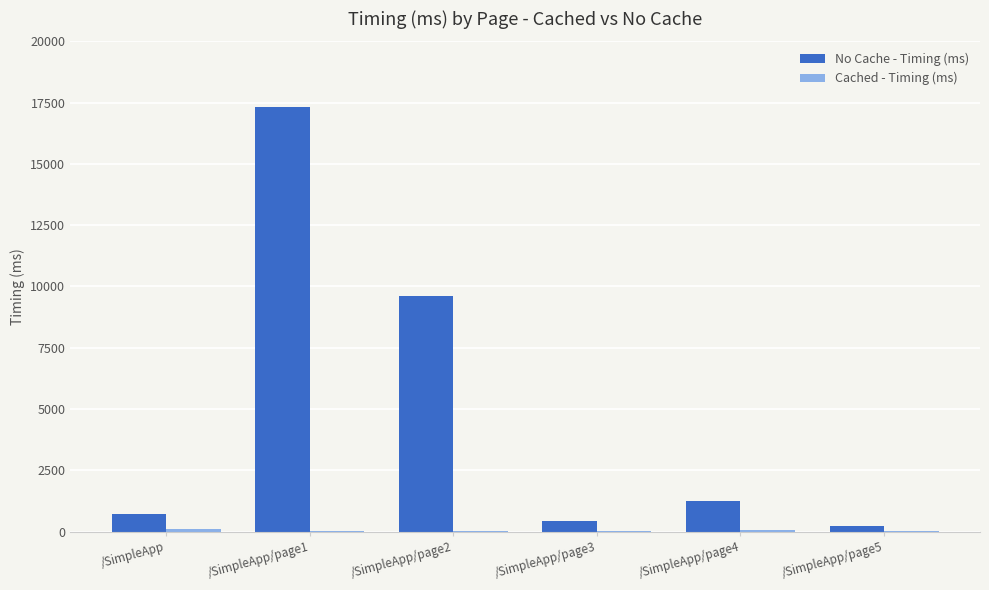

At which label is No Cache - Timing (ms) closest to 8767?

/SimpleApp/page2